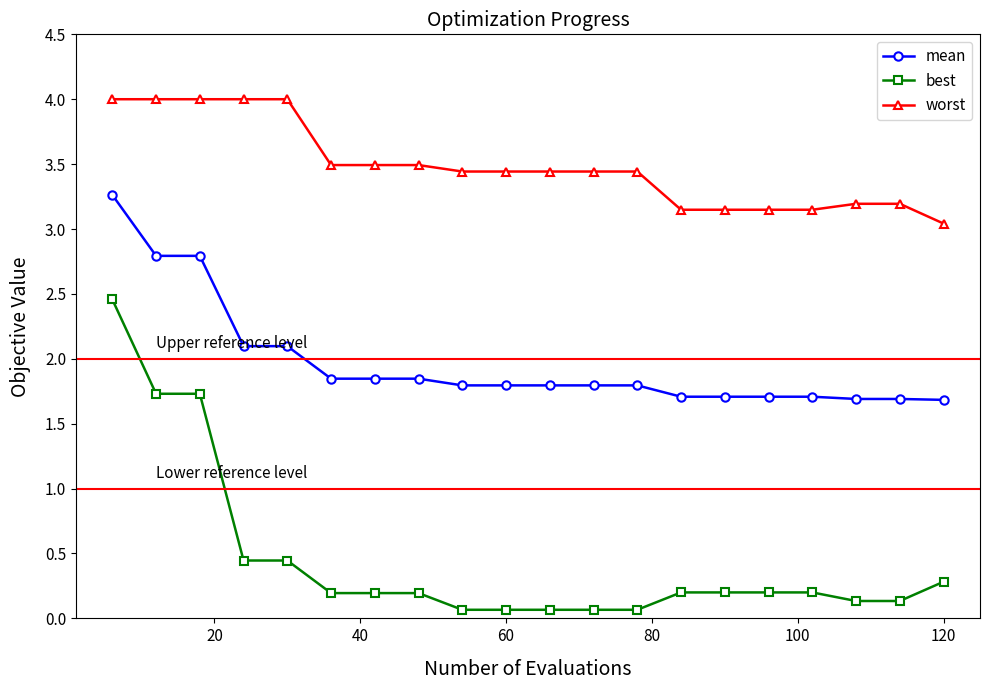

What is the highest value of the mean series?

3.3